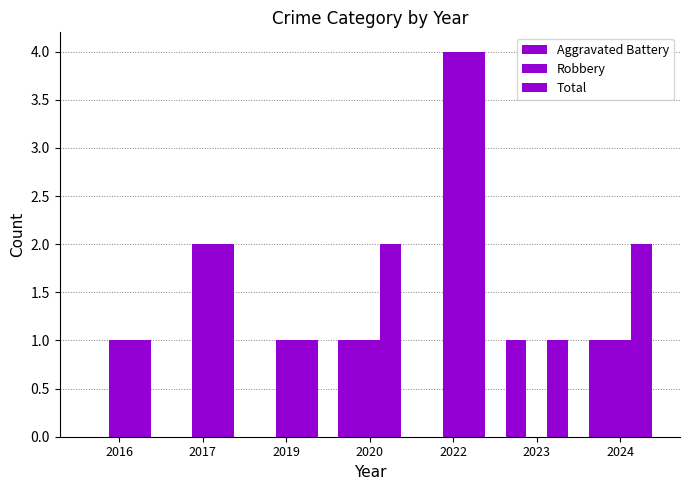

How many groups of bars are there?

7